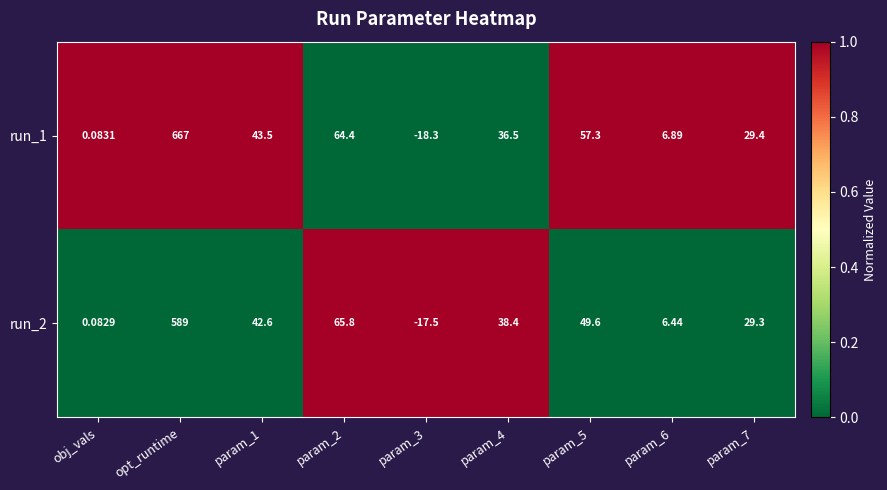

At how many categories does at least one series exceed 0?

8